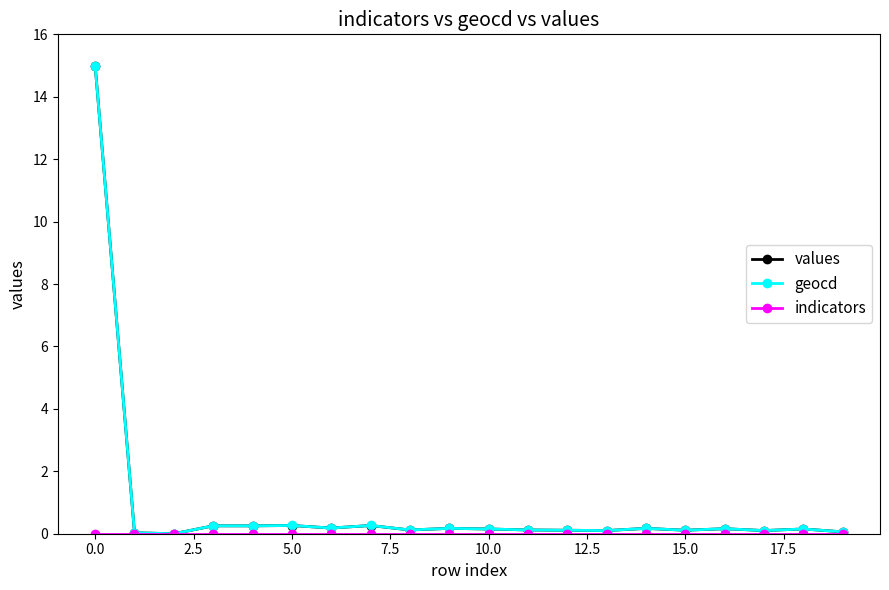

True or false: geocd has more than 0 interior local peaks.

True